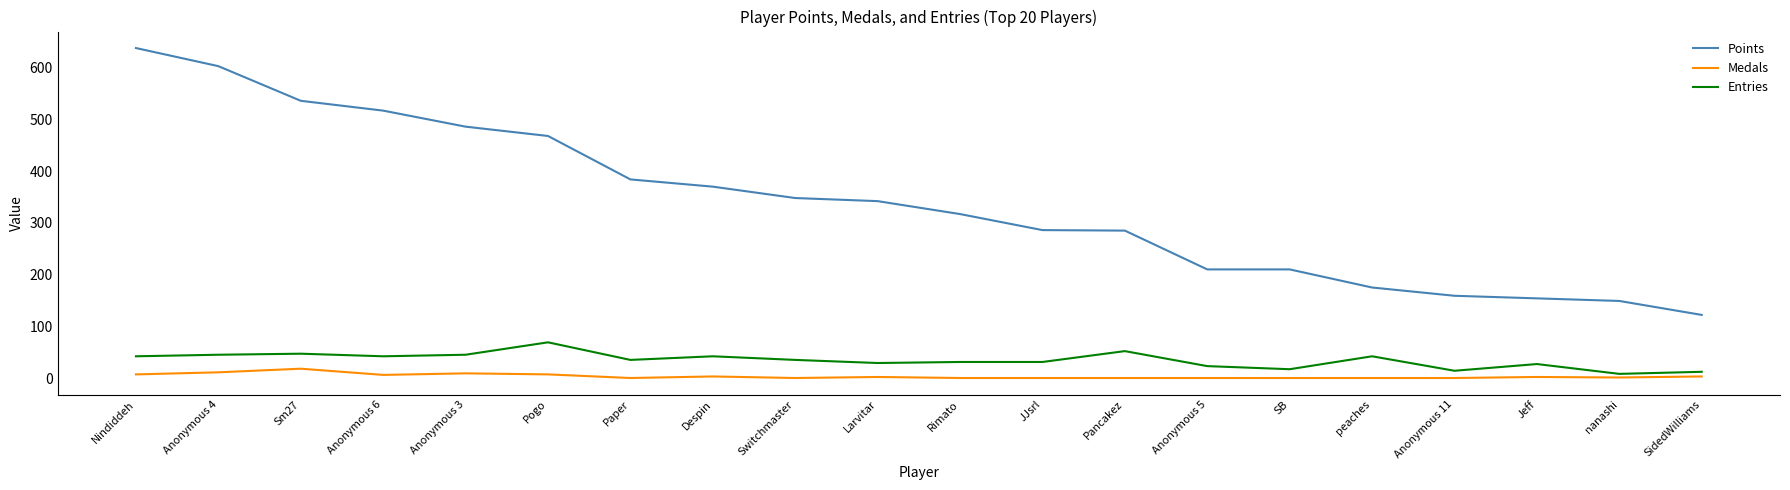

What is the spread (max minus min) of values at SidedWilliams?

119